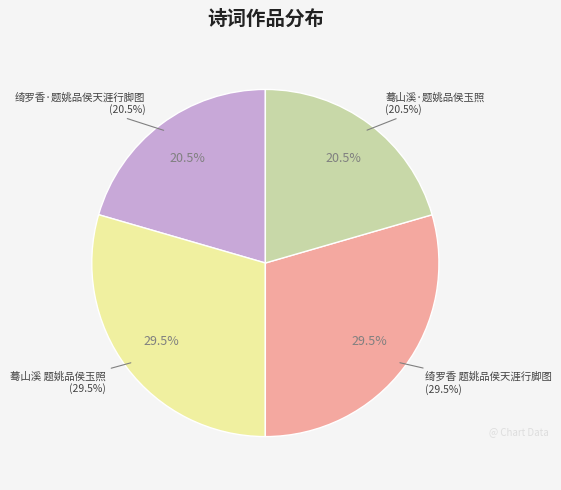

Which has a higher value, 绮罗香·题姚品侯天涯行脚图 or 蓦山溪 题姚品侯玉照?

蓦山溪 题姚品侯玉照